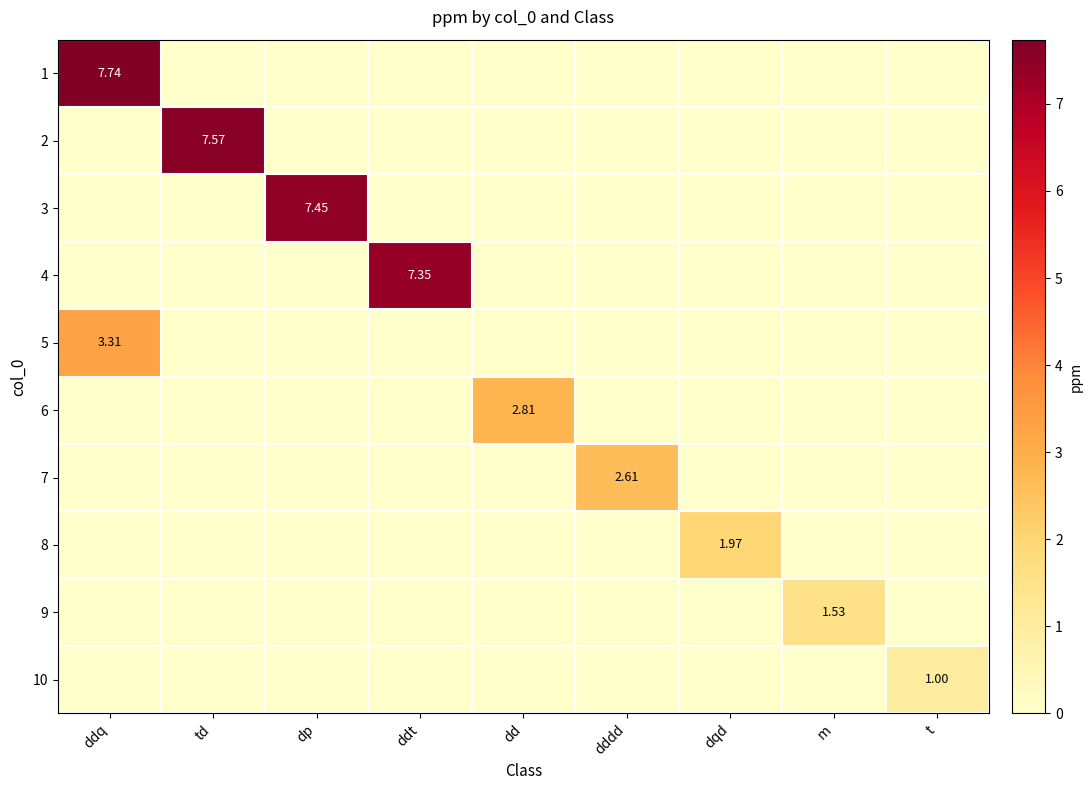

At which category does the chart reach its minimum across all series?

td